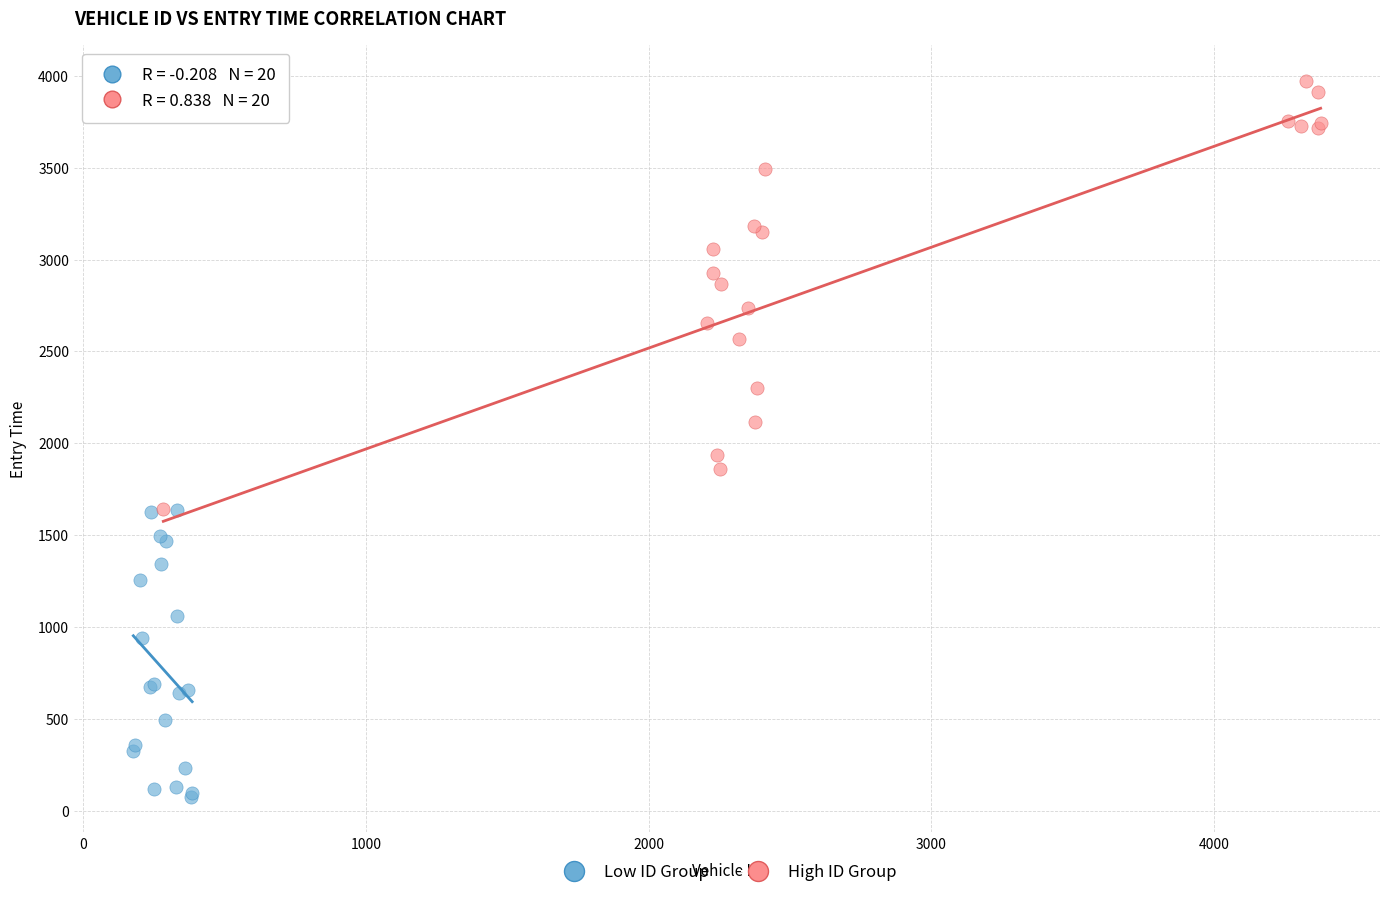

What are all the series names shown in the legend?

Low ID Group, High ID Group